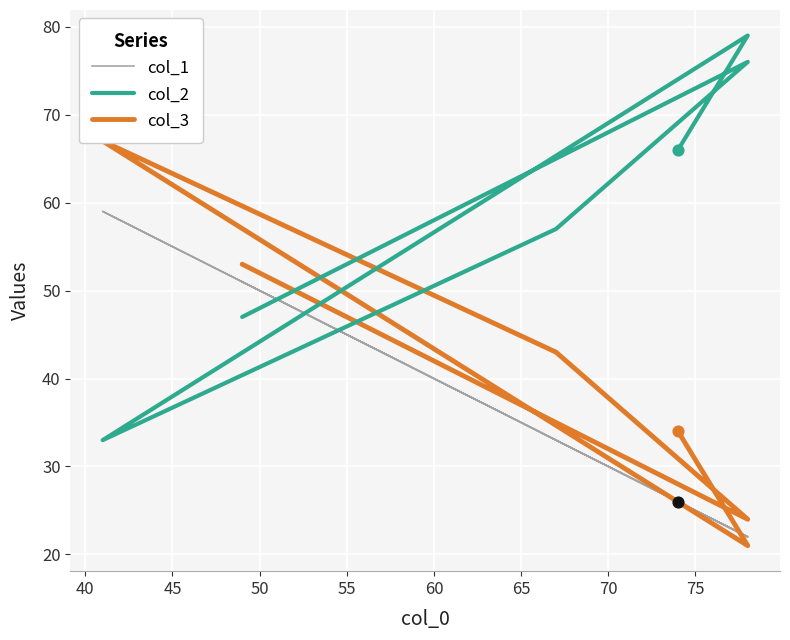

Is the value of col_1 at 35 greater than the value of col_2 at 45?

No